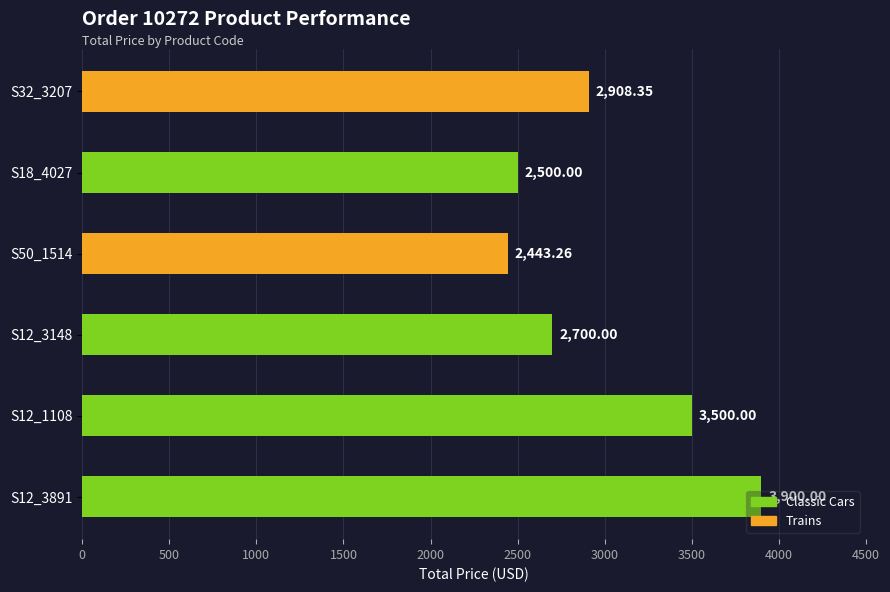

What is the minimum value shown in the chart?

2443.3